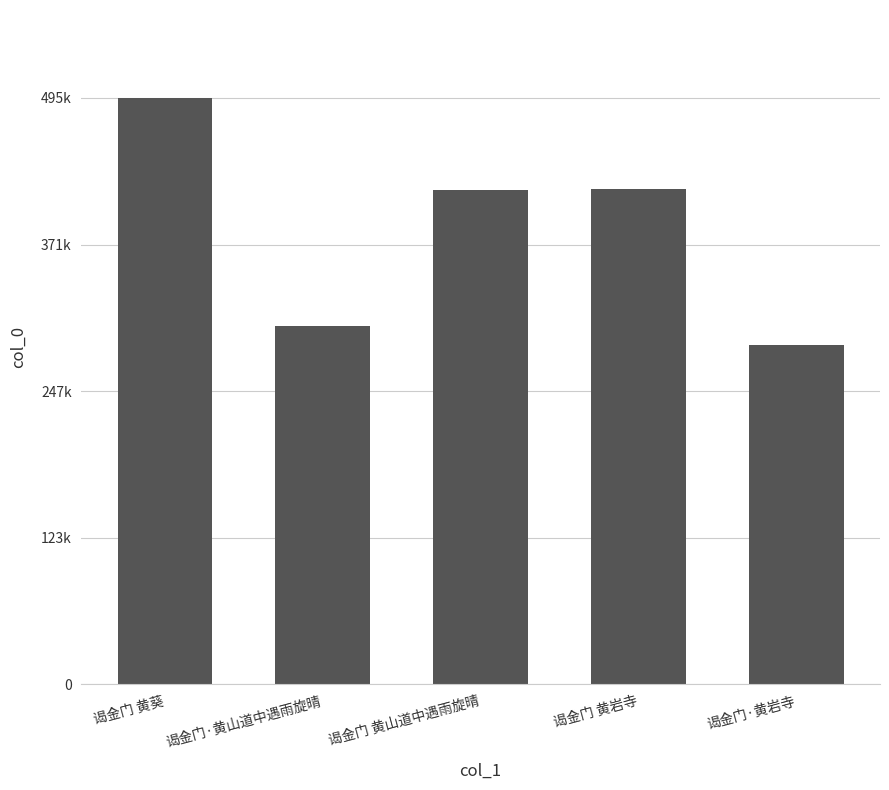

Rank the categories by value from lowest to highest.

谒金门·黄岩寺, 谒金门·黄山道中遇雨旋晴, 谒金门 黄山道中遇雨旋晴, 谒金门 黄岩寺, 谒金门 黄葵